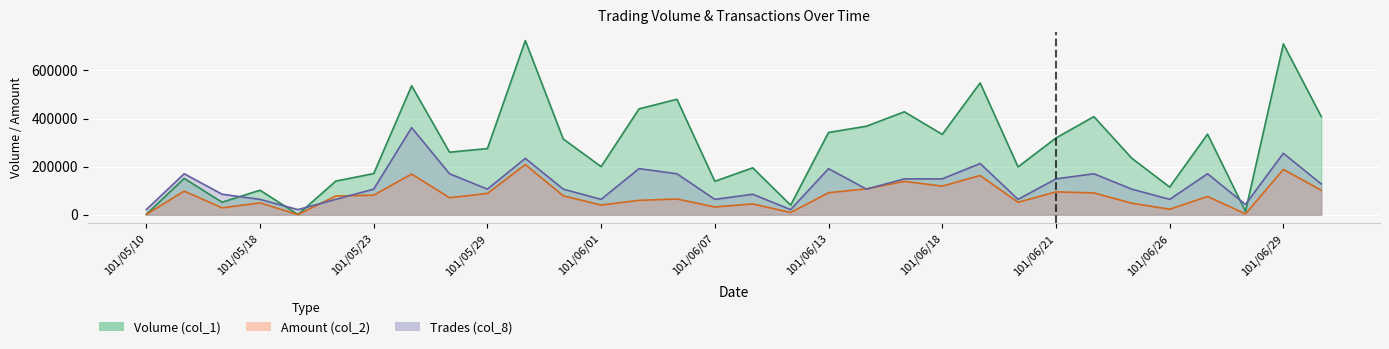

Where is Volume (col_1) nearest to the value 362500?

101/06/14